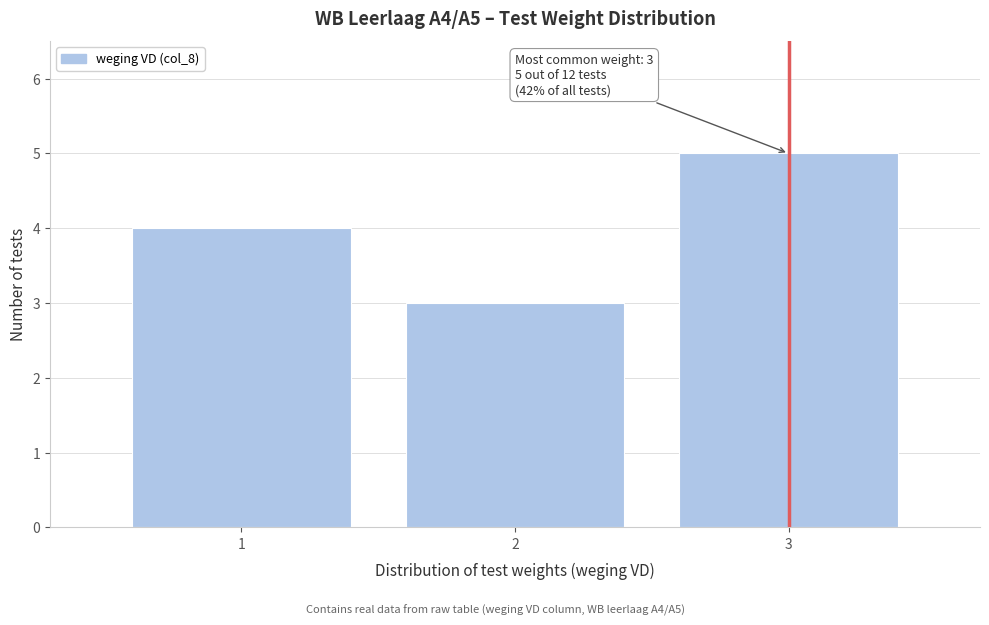

Reading left to right, extract all data points from this chart.

4	3	5